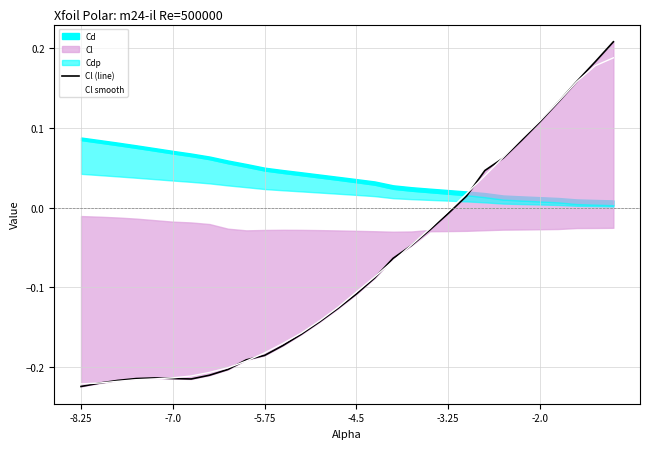

How many values in the Cl (line) series exceed 0?

9